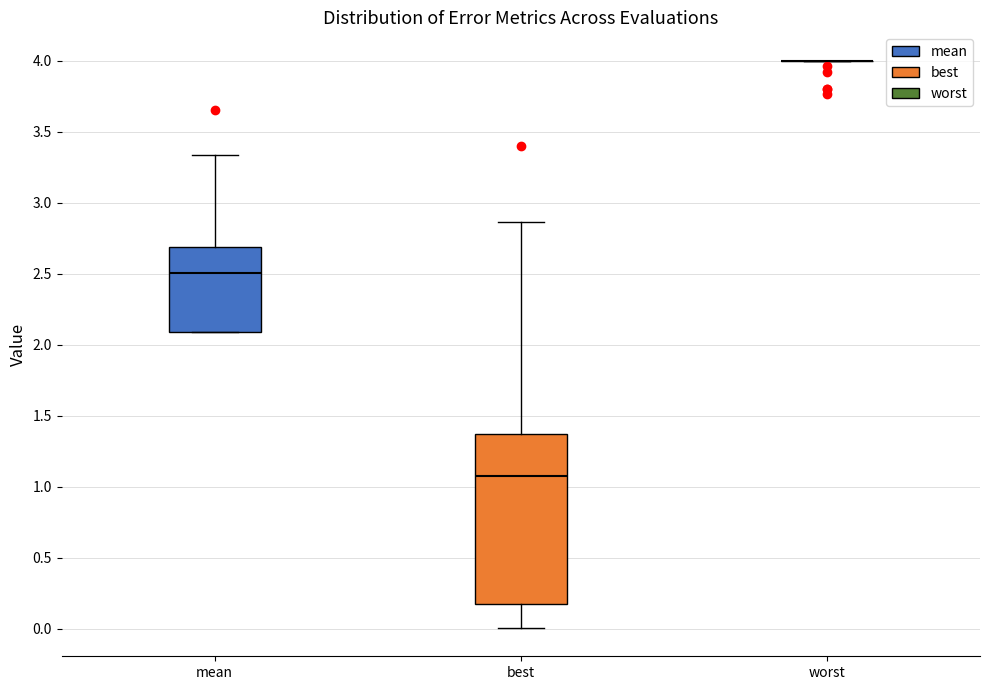

Which box is the tallest, from its lower edge to its upper edge?

best